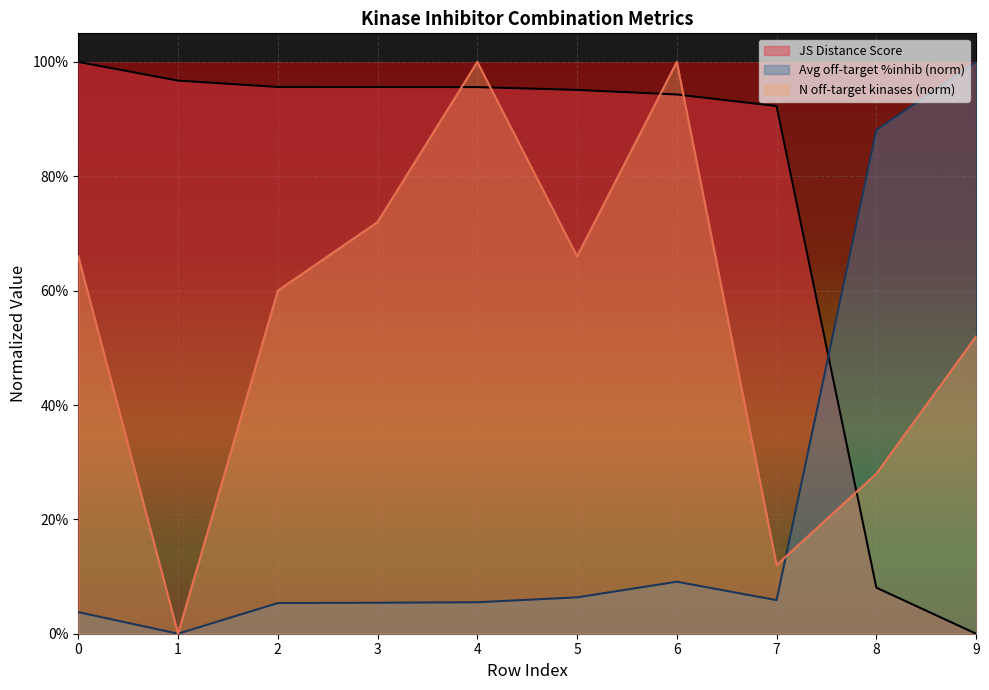

How many data points does each series have?

10